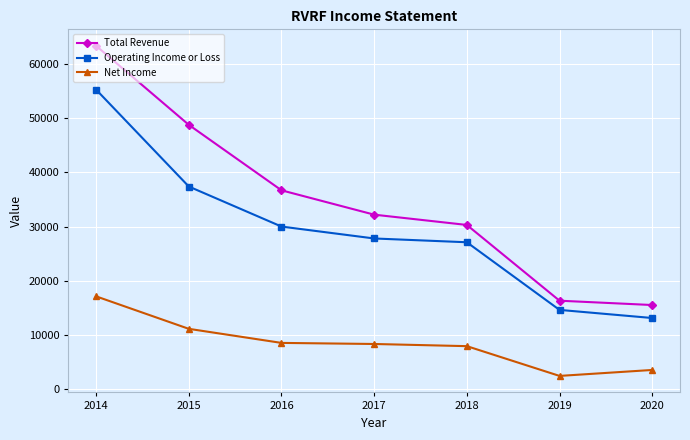

Is this an area chart (filled region under the line)?

No